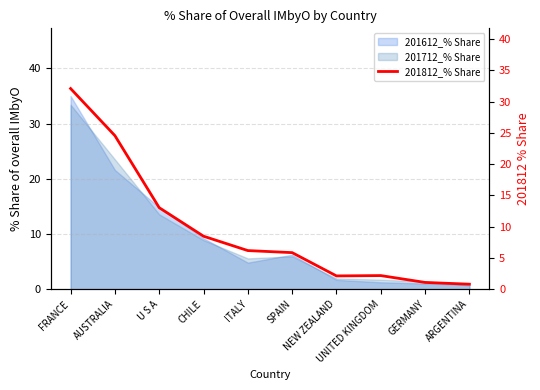

Which category has the highest value across all series?

FRANCE